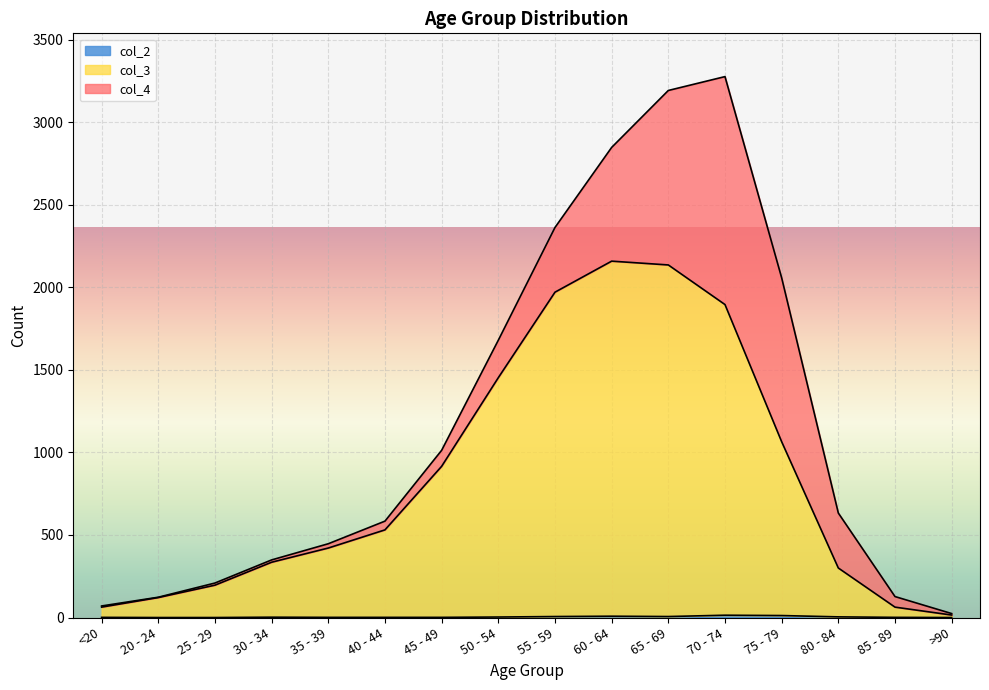

Does the chart display data point markers on the line(s)?

No